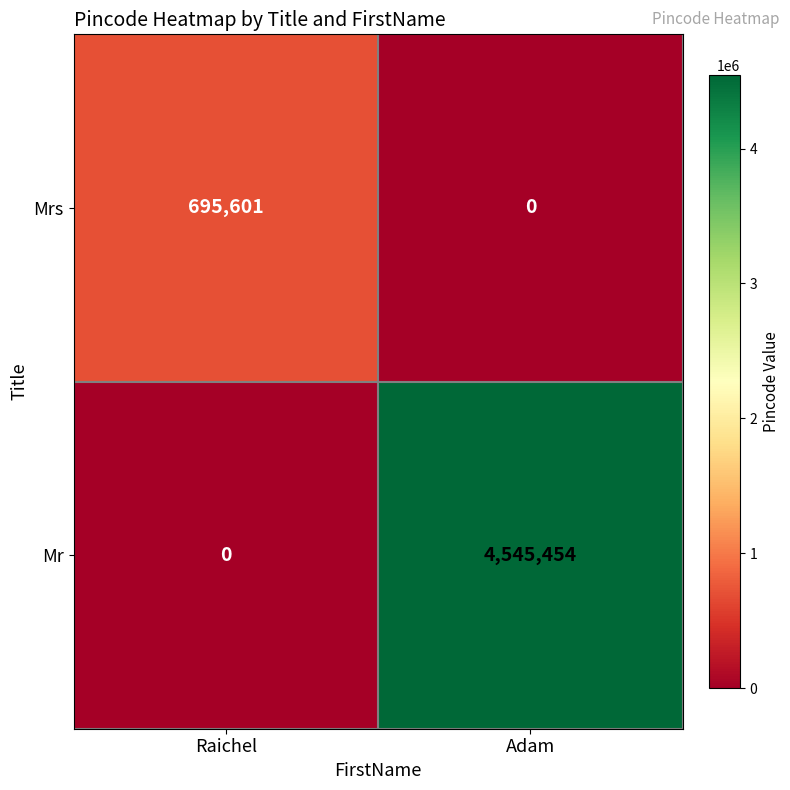

Reading left to right, extract all data points from this chart.

Mrs: 695601	0
Mr: 0	4545454